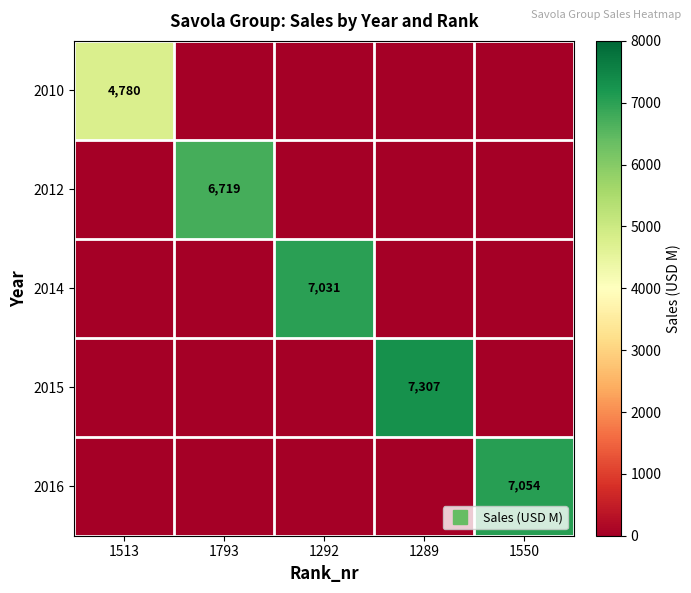

Which has a higher value, 1513 or 1793?

1513